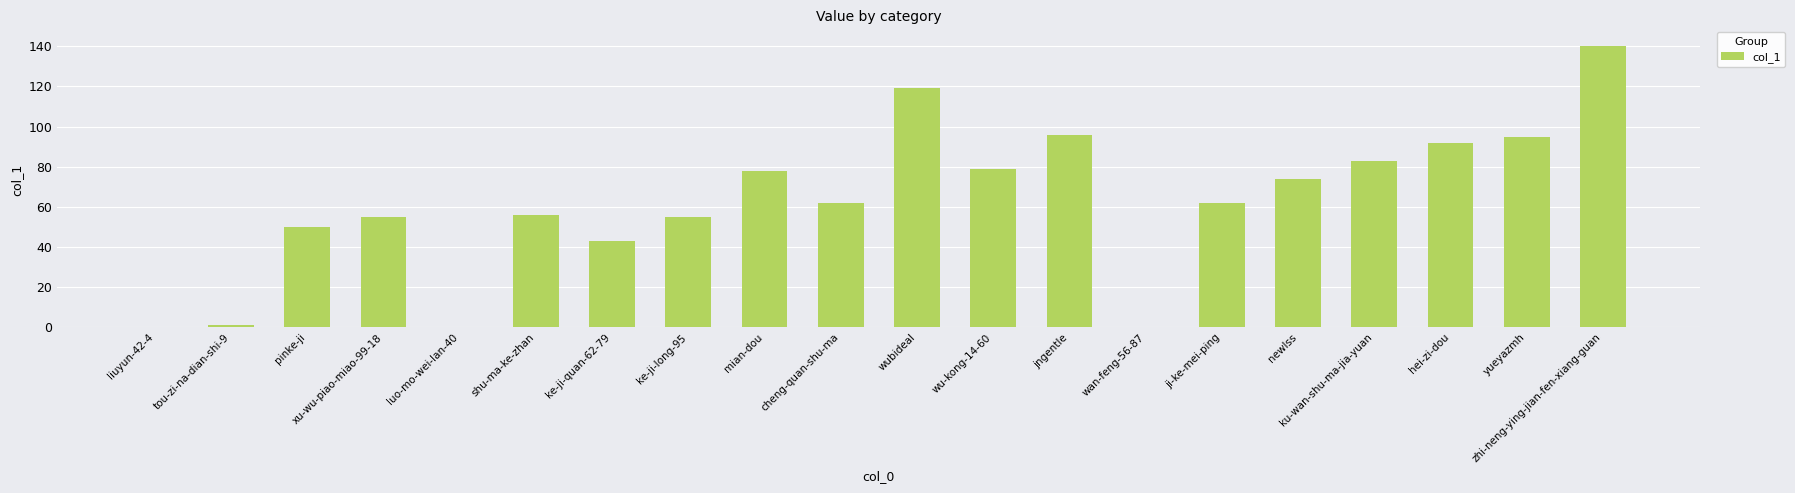

Is it true that the value at pinke-ji is 50?

True